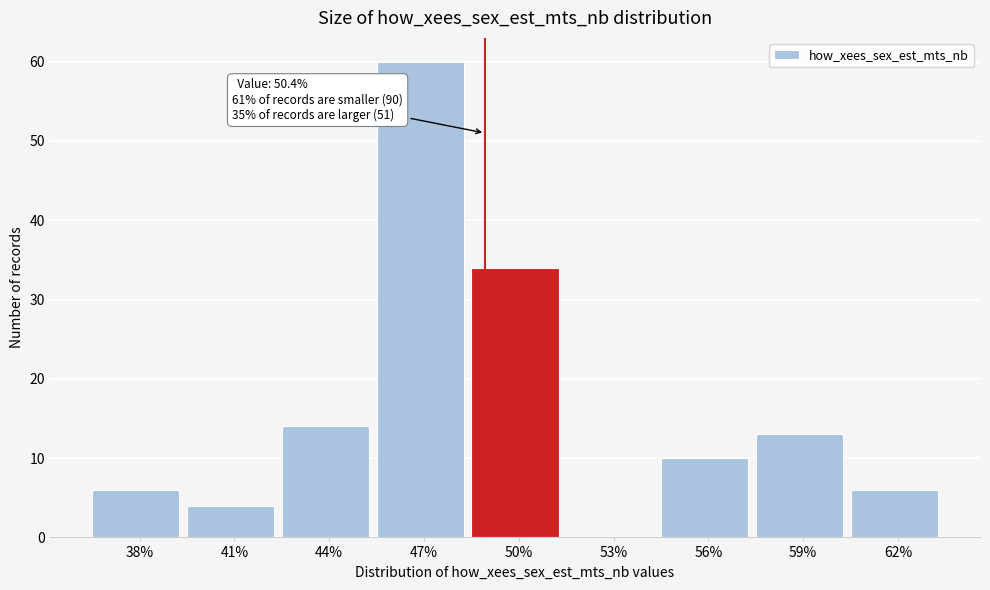

Reading left to right, extract all data points from this chart.

38%=6	41%=4	44%=14	47%=60	50%=34	53%=0	56%=10	59%=13	62%=6